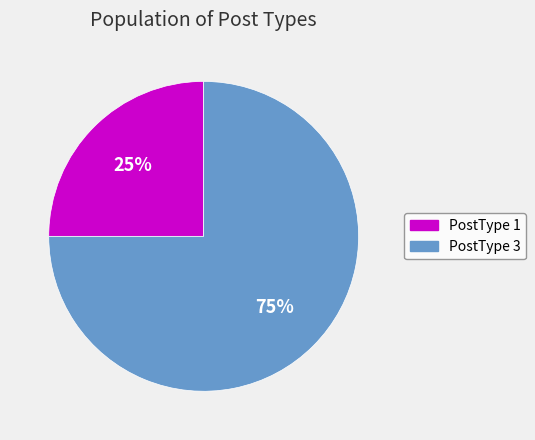

Is it true that PostType 1 is 25% of the pie?

True